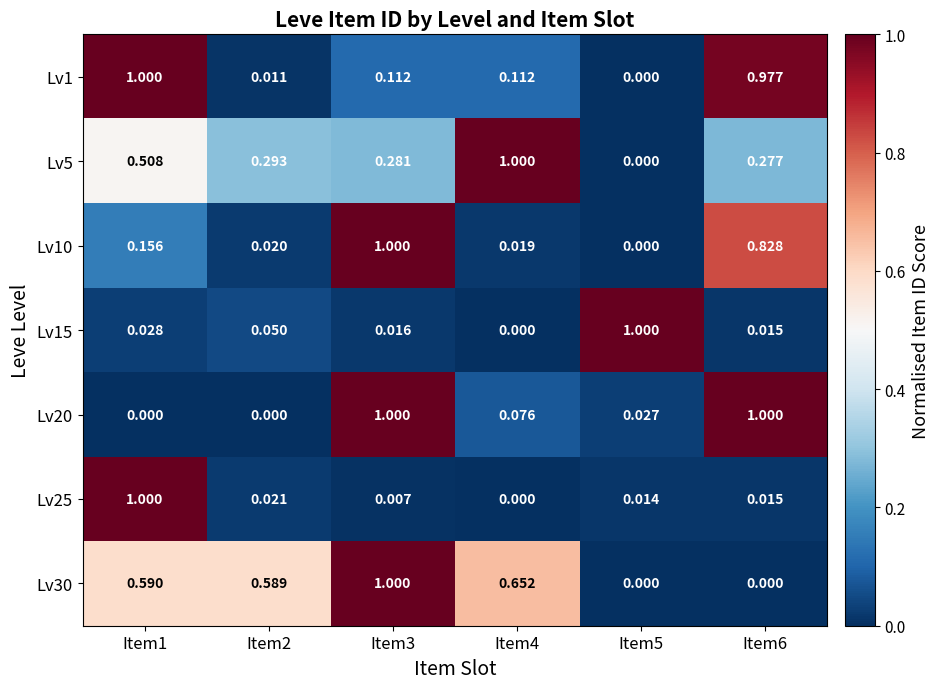

Is the value of Lv1 at Item2 greater than the value of Lv15 at Item1?

No